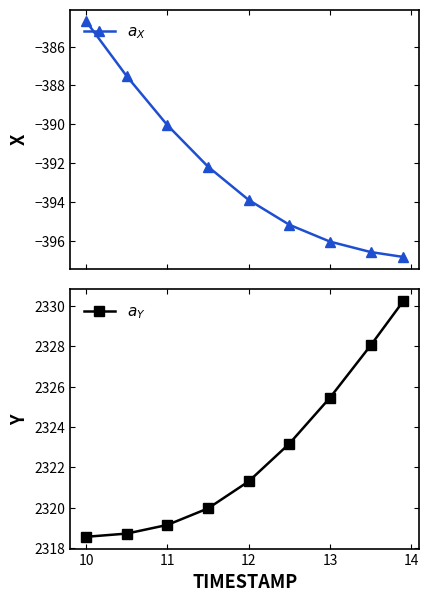

The $a_{X}$ series shows -128.1 at 7. True or false?

False